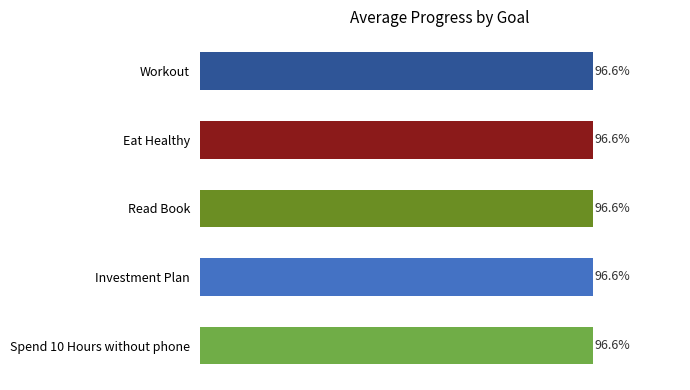

Which series has the widest spread of values?

Workout